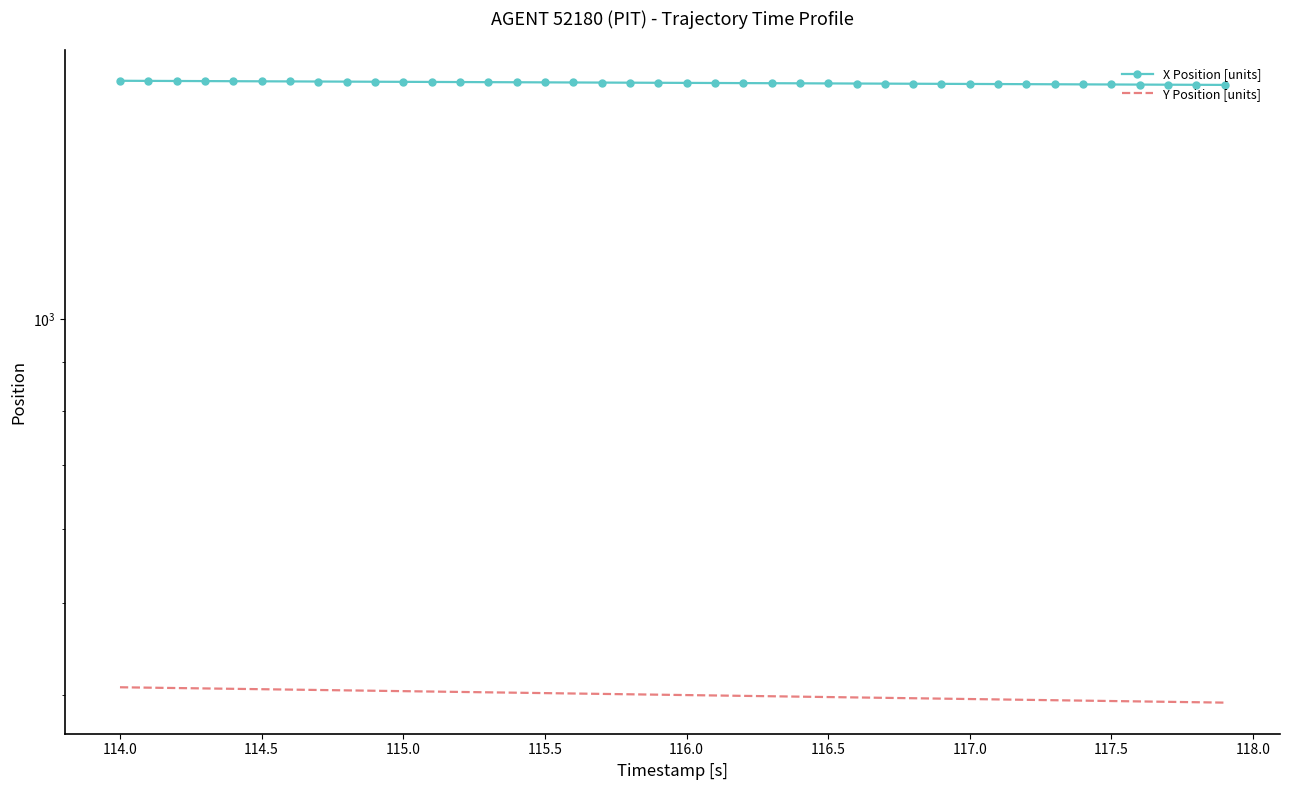

Rank the series by their average value, from highest to lowest.

X Position [units], Y Position [units]